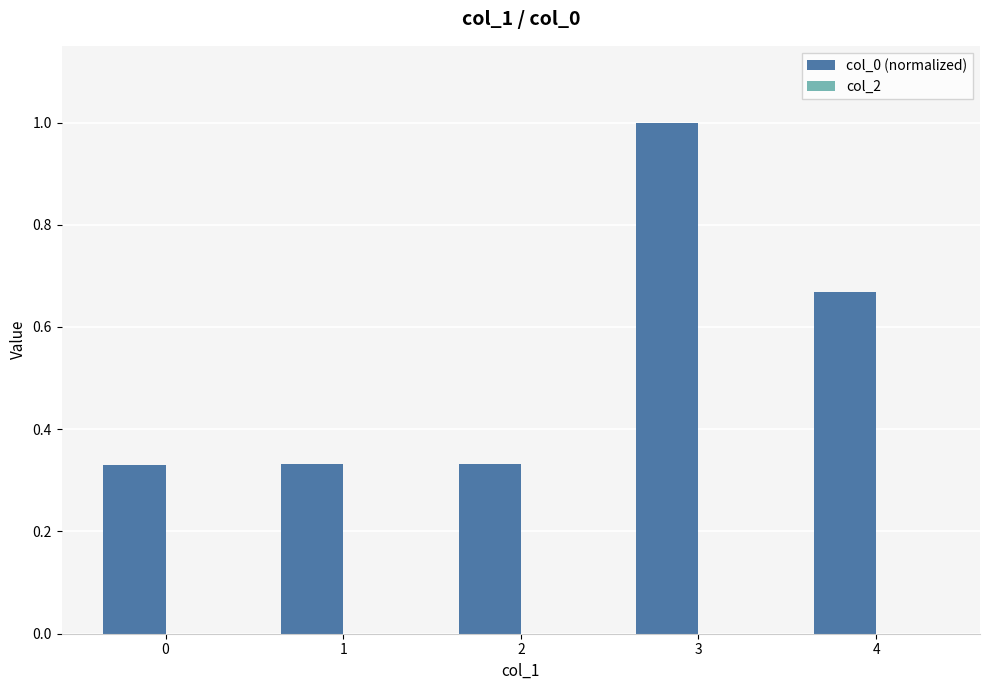

How many bars are there in total?

5